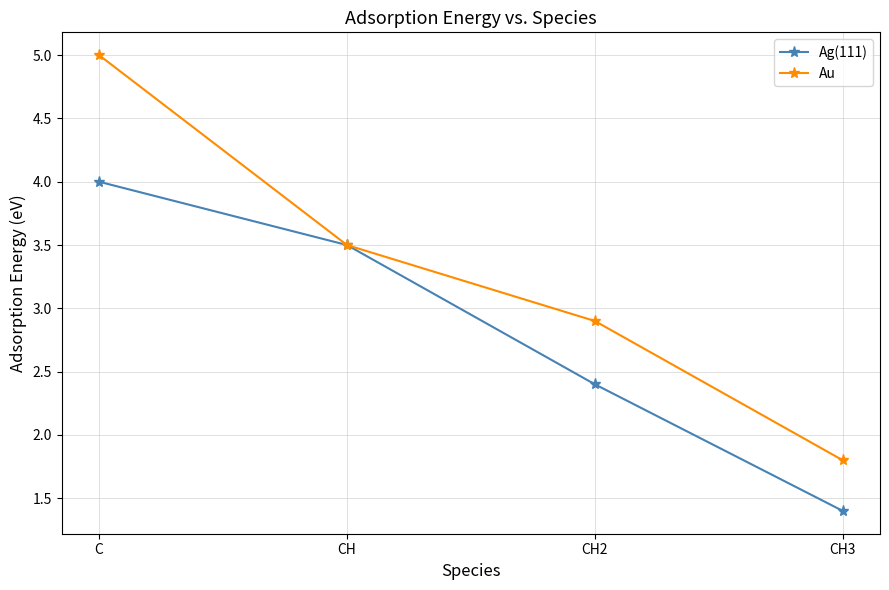

Count the number of data series in this chart.

2